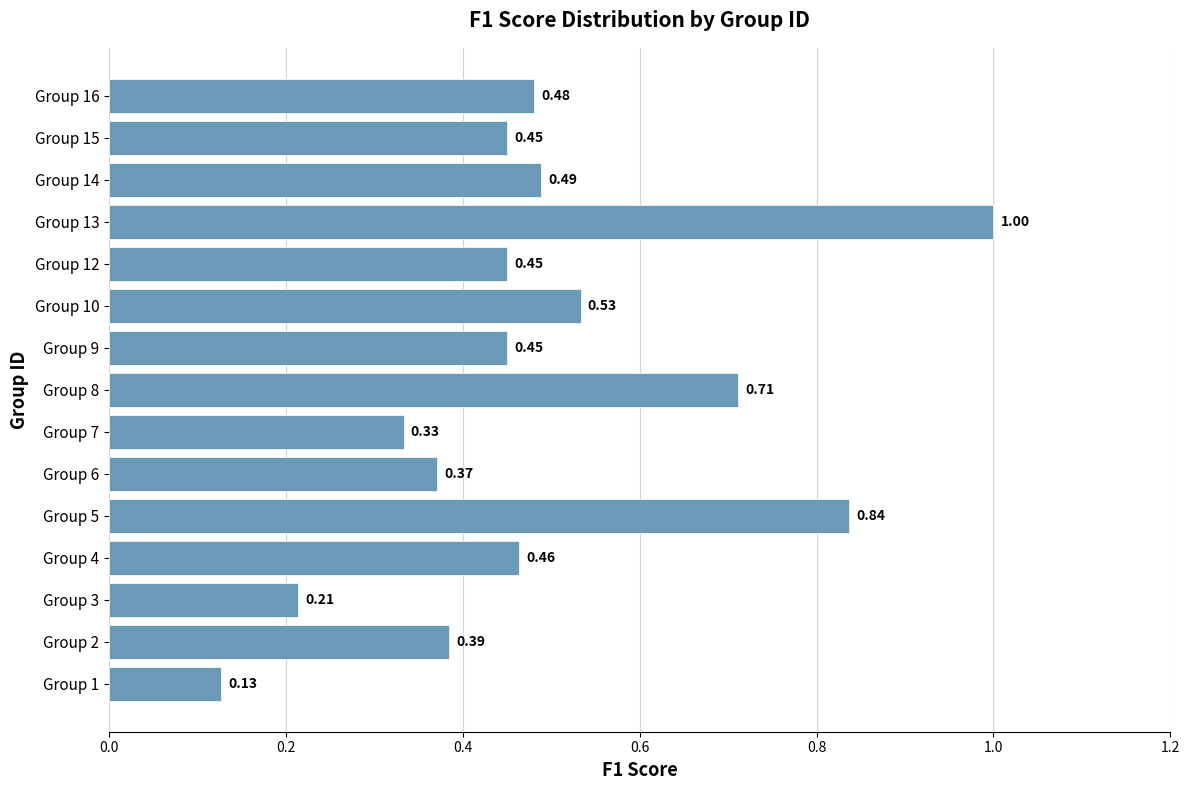

Count the values in the range 0 to 1.

15